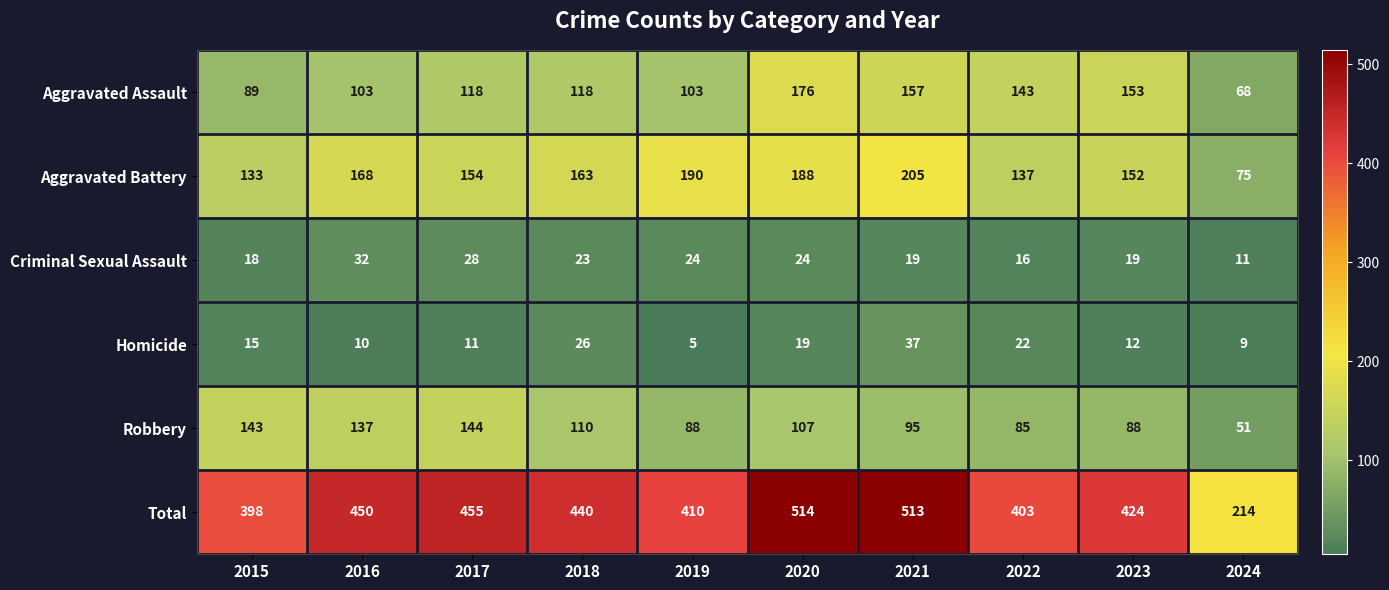

True or false: Criminal Sexual Assault has a value of 19 at 2023.

True